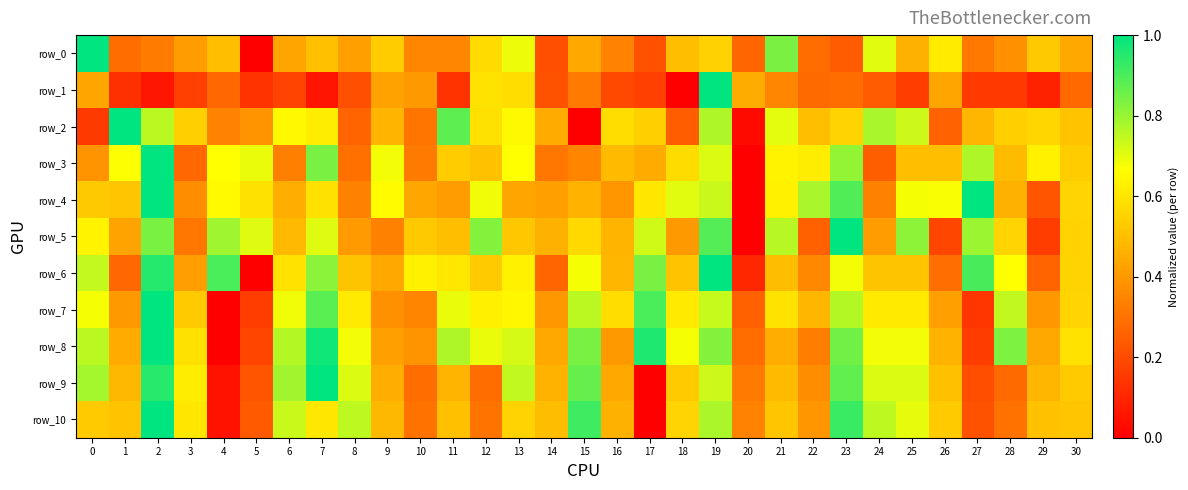

What is the difference between the row_8 values at 20 and 29?

0.2